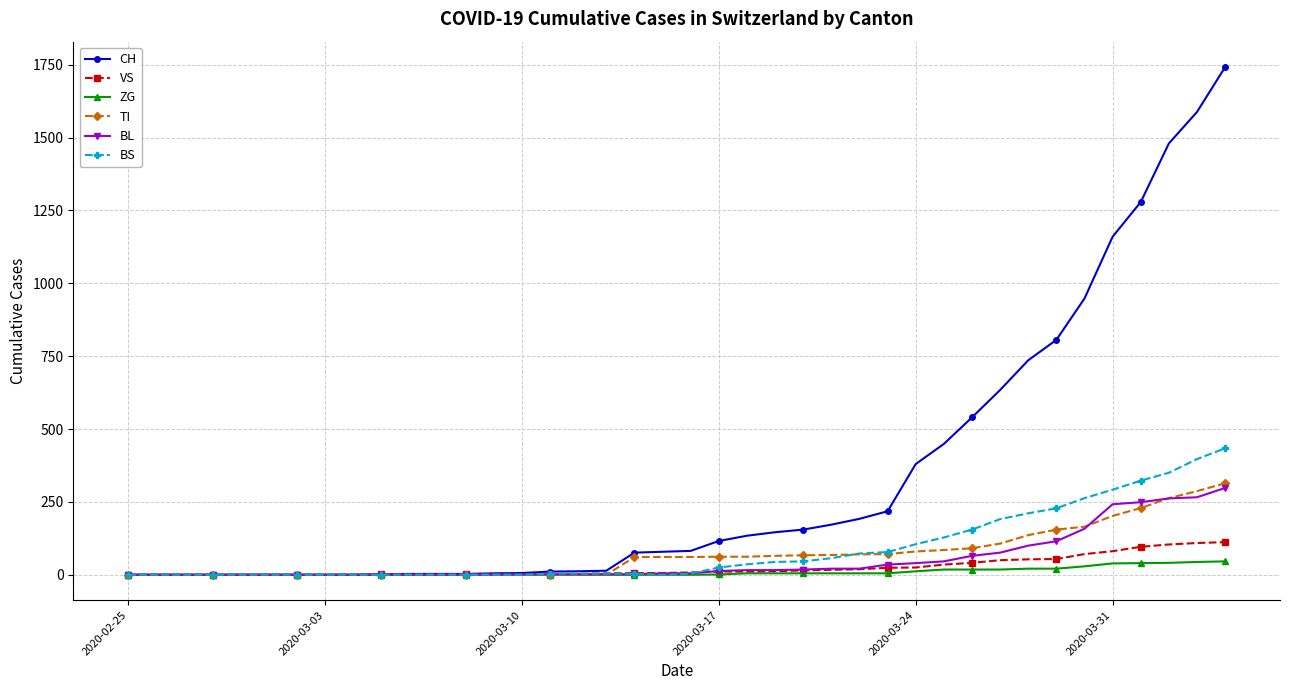

What is the highest value of the CH series?

1742